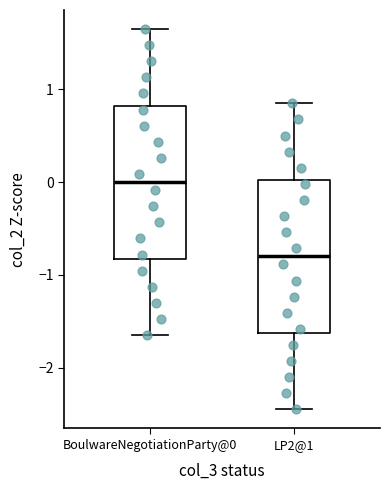

Reading left to right, transcribe this box plot: for each box, give where its median line is, the range the box spans, and where its two whiskers end, as read against the y-axis. The values are not printed on the chart, so give them approximately, as read against the axis.

BoulwareNegotiationParty@0: median 0.0, box -0.8 to 0.8, whiskers -1.6 to 1.6
LP2@1: median -0.8, box -1.6 to 0.0, whiskers -2.4 to 0.8